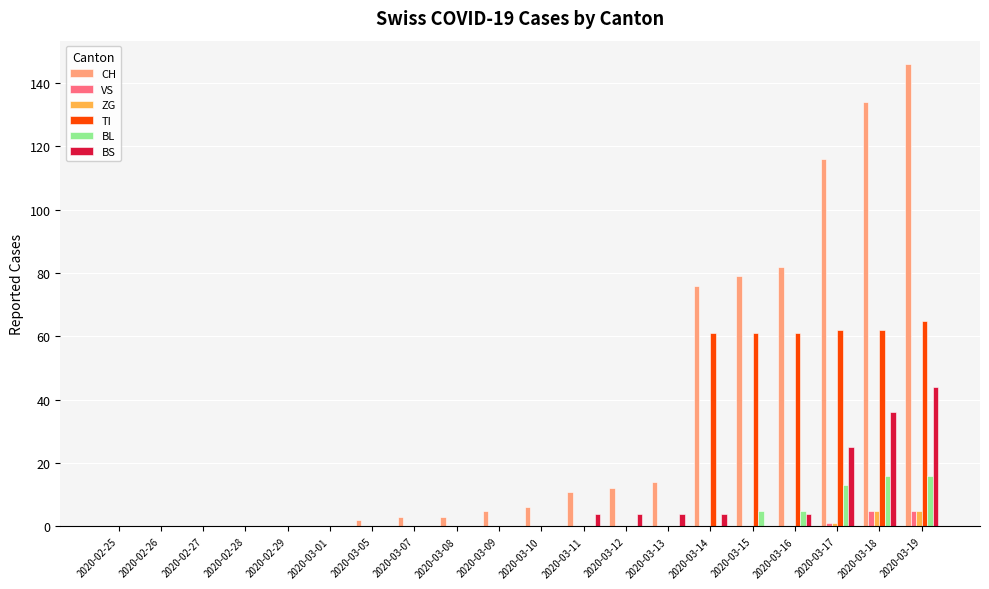

Which series changed the most between 2020-03-12 and 2020-03-18?

CH